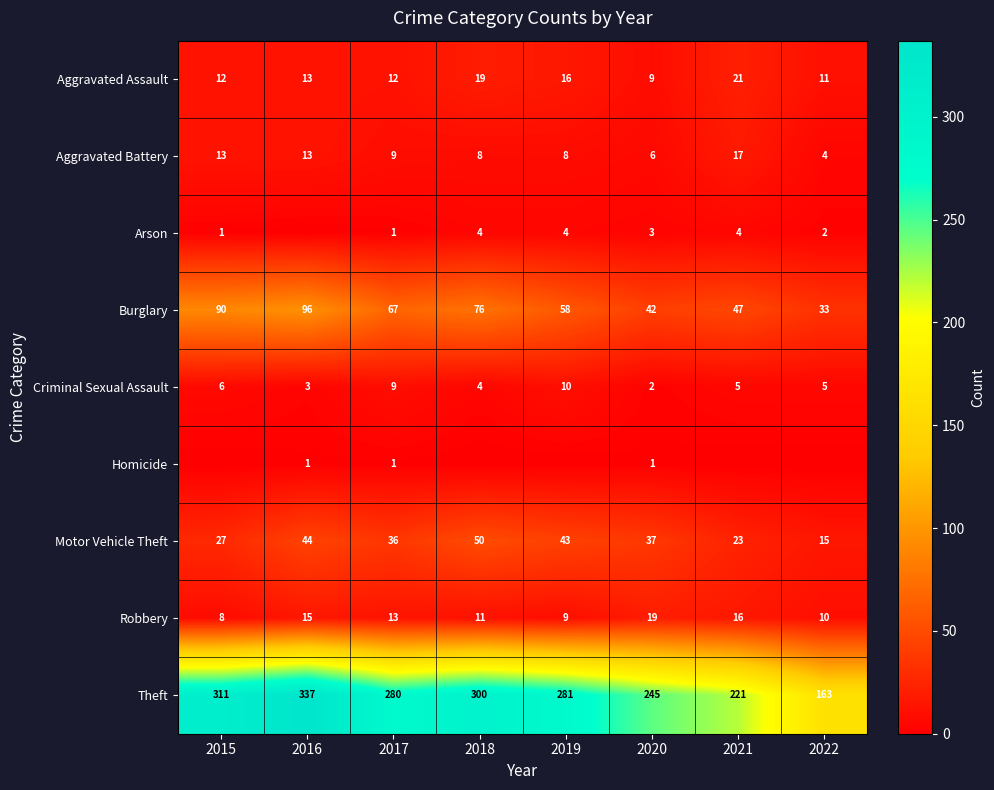

At which label does Burglary reach its peak?

2016